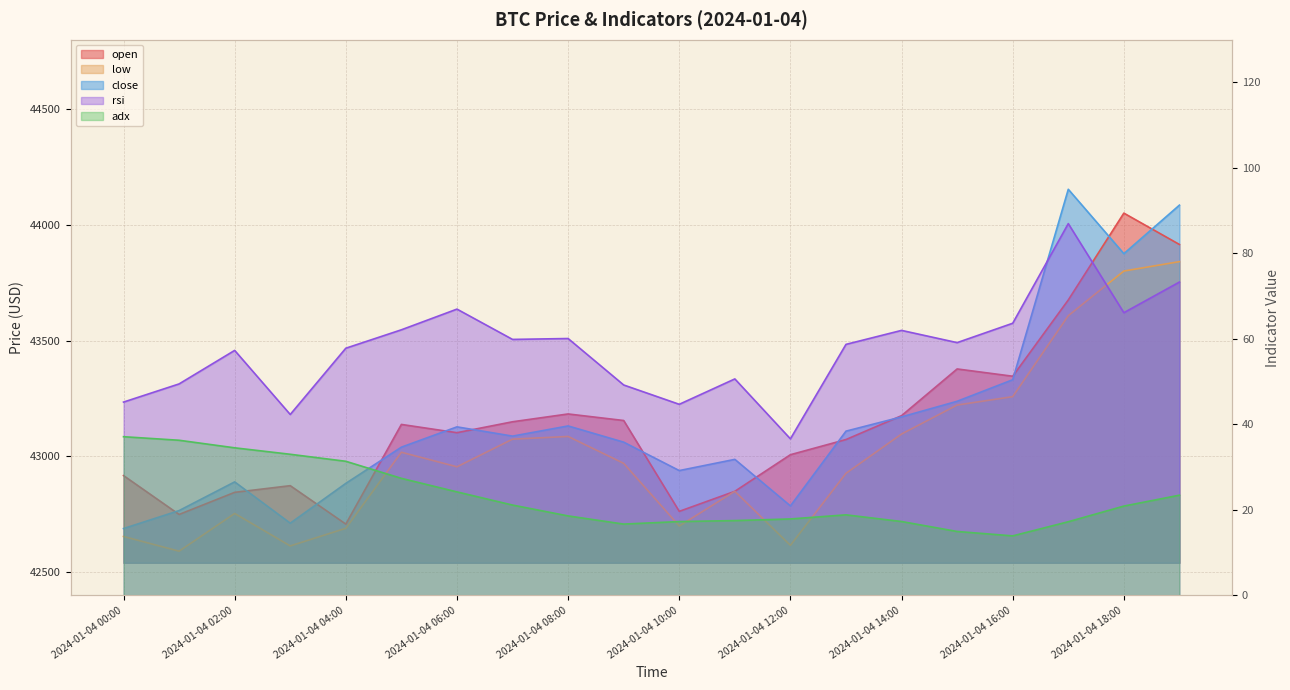

True or false: close has a value of 75526.7 at 2024-01-04 10:00.

False